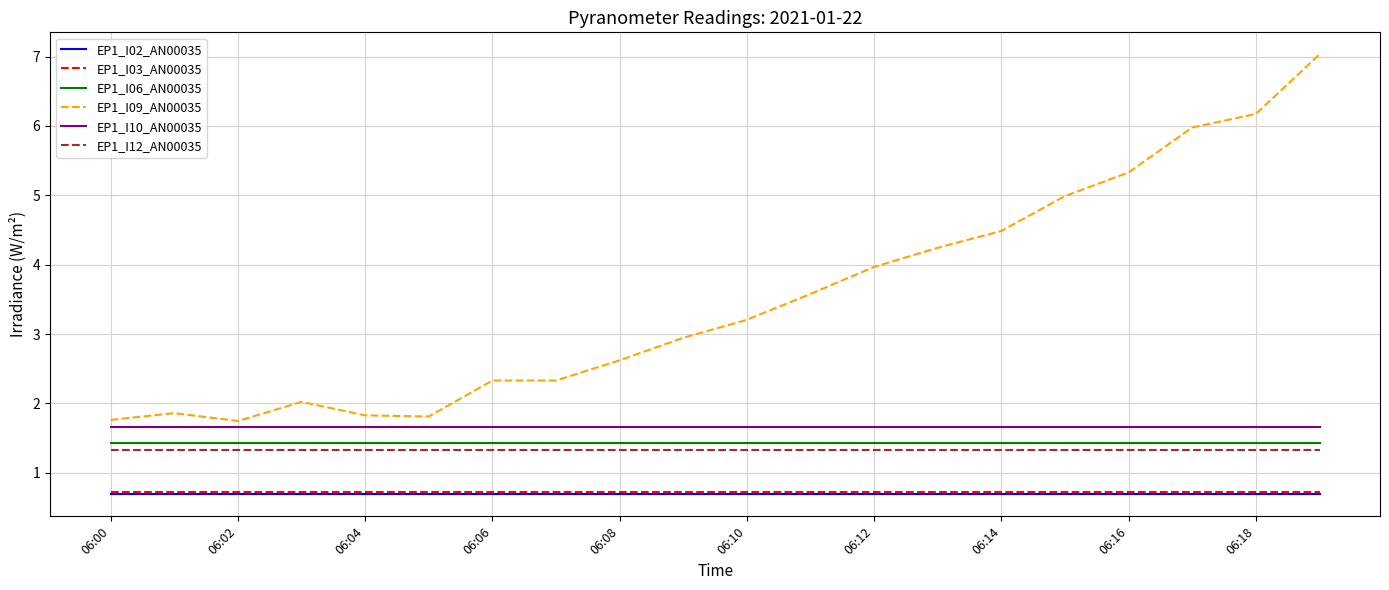

Which series has the largest total across all categories?

EP1_I09_AN00035